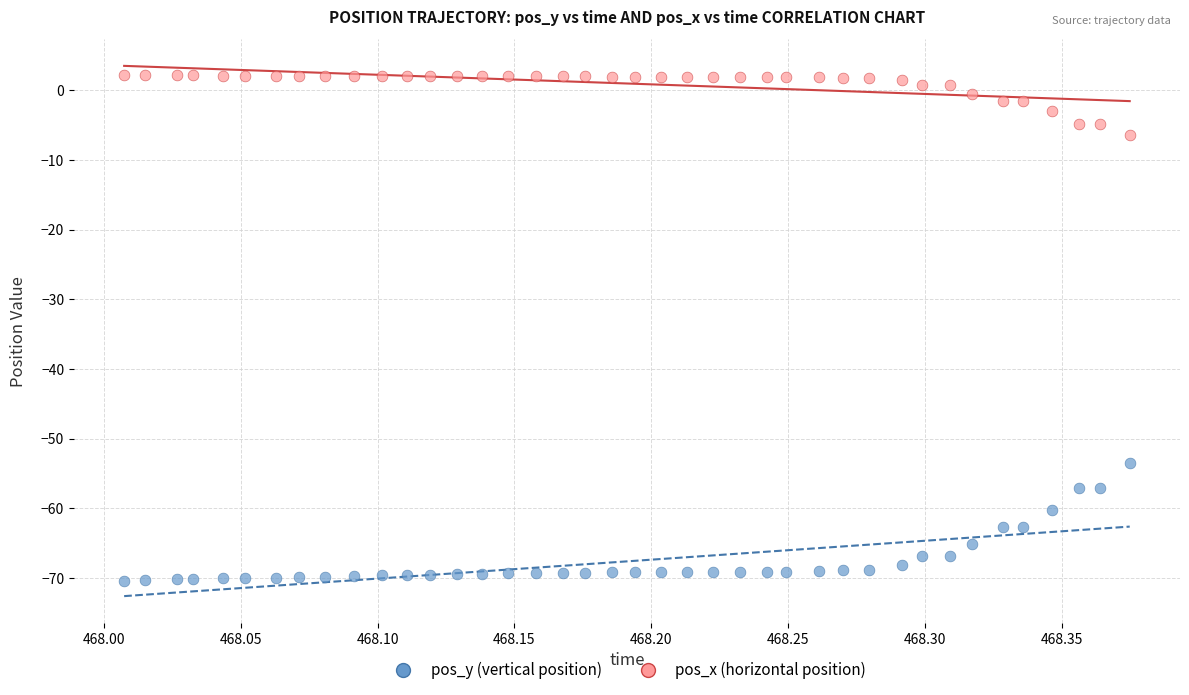

Which series has the largest Y range (max minus min)?

pos_y (vertical position)